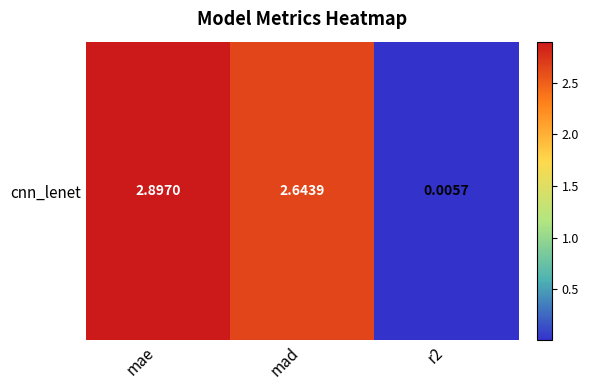

The value at mae is 2.9. True or false?

True